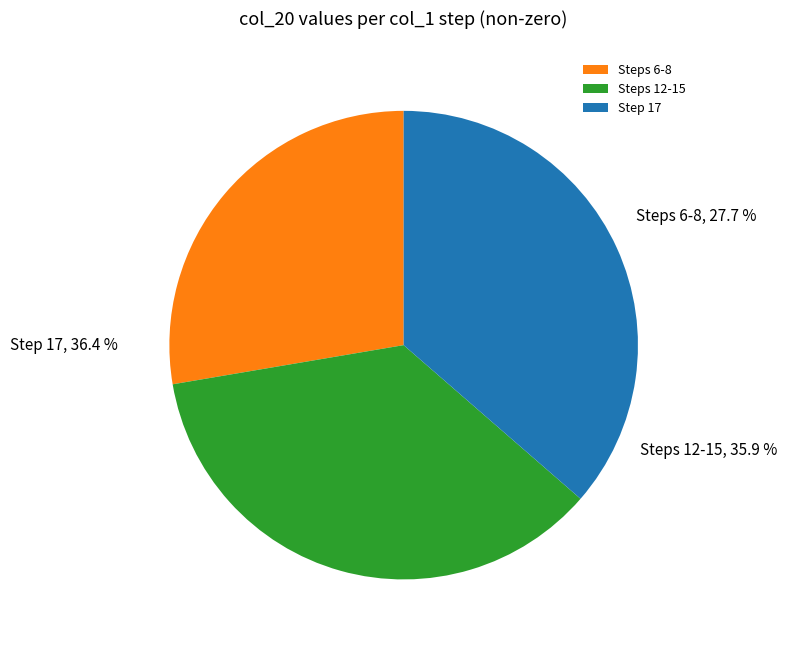

How many segments does this pie chart have?

3